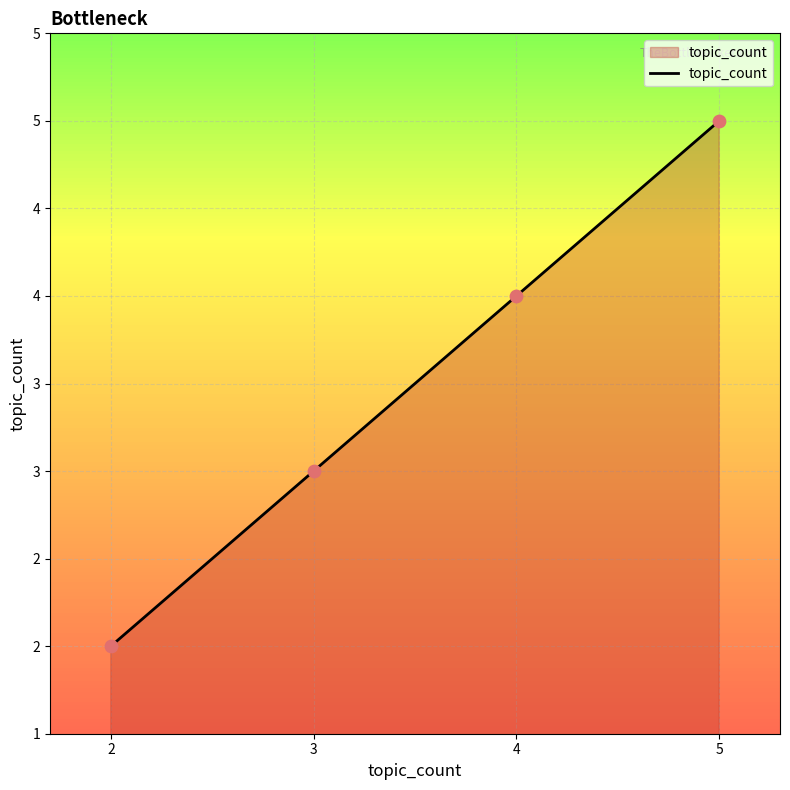

Which has a higher value, 4 or 5?

5